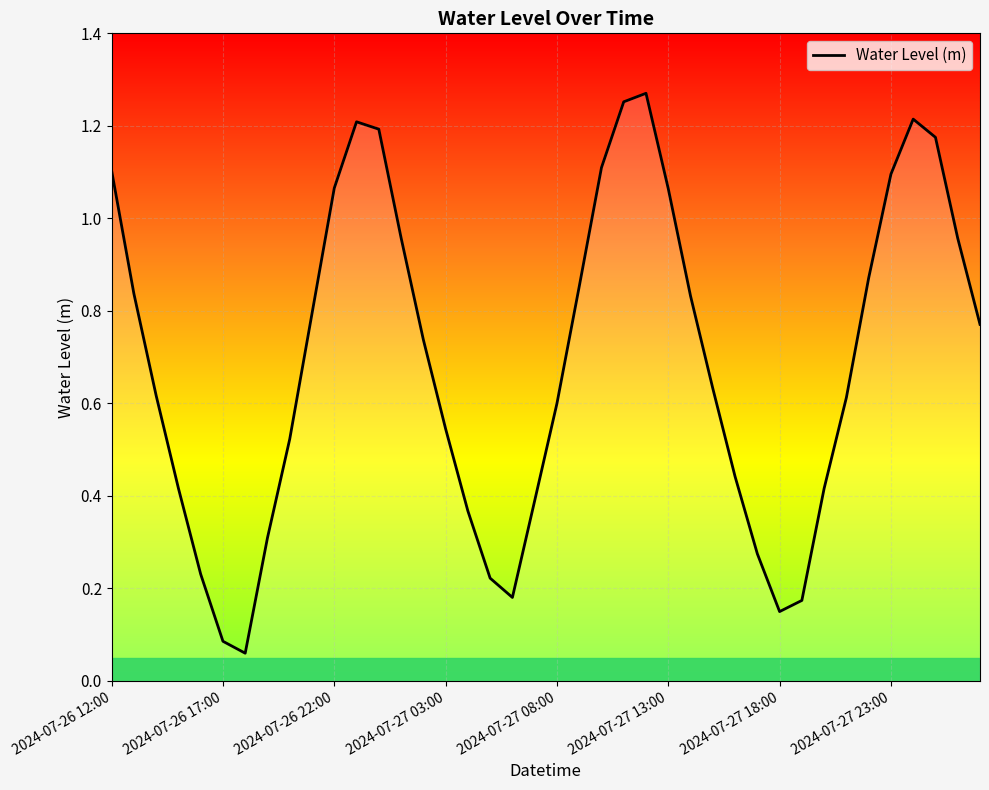

The value at 13 is 0.3. True or false?

False